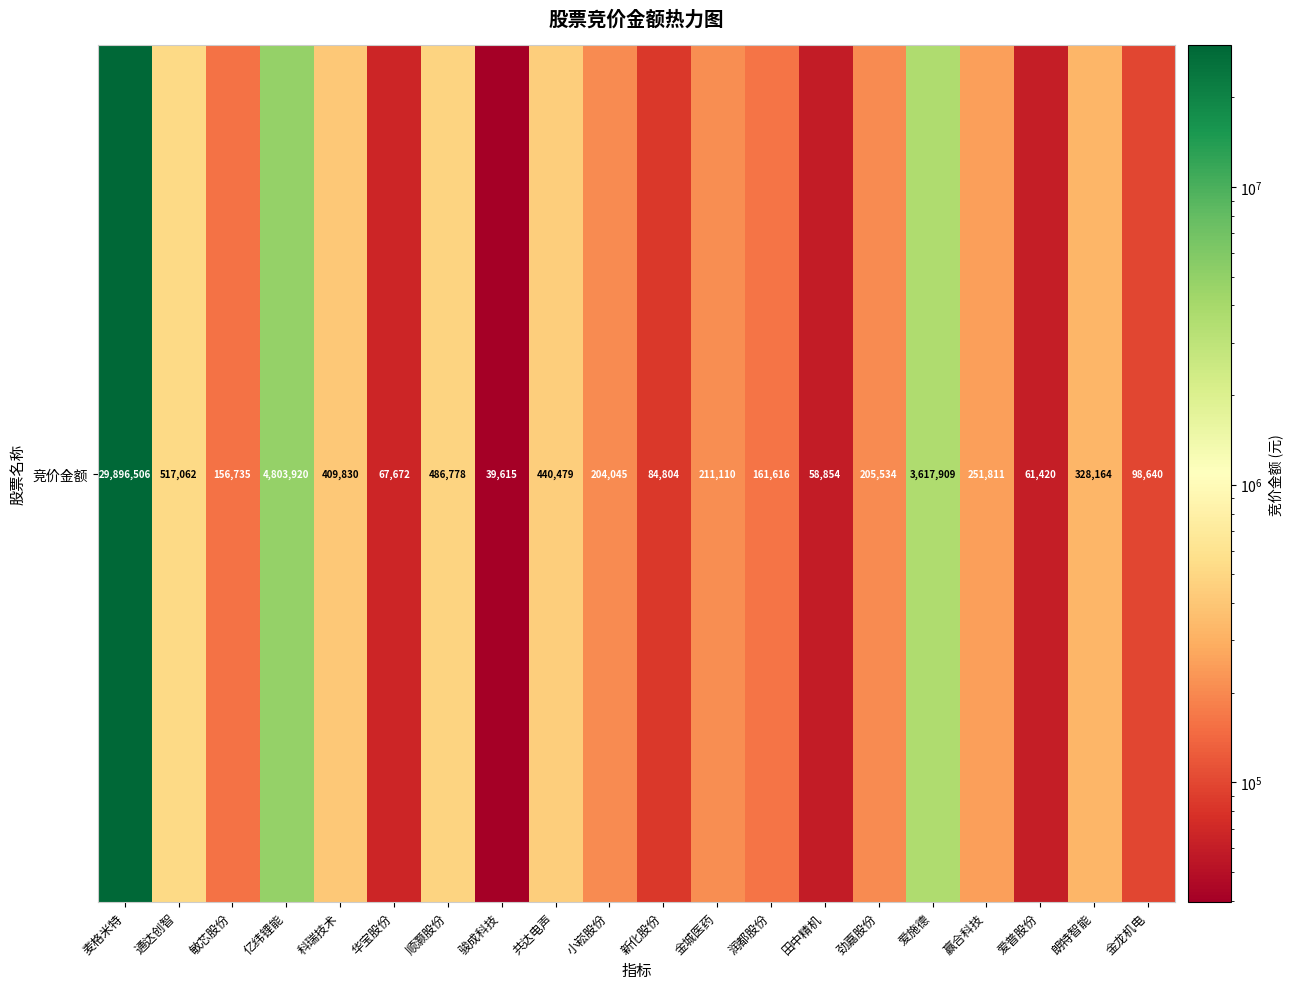

Reading right to left, extract all data points from this chart.

98640	328164	61420	251811	3617909	205534	58854	161616	211110	84804	204045	440479	39615	486778	67672	409830	4803920	156735	517062	29896506